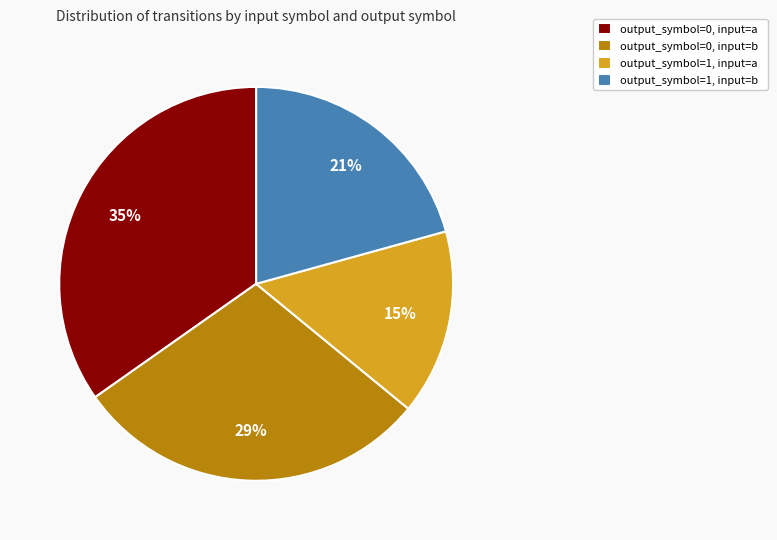

Does any single category account for the majority?

No